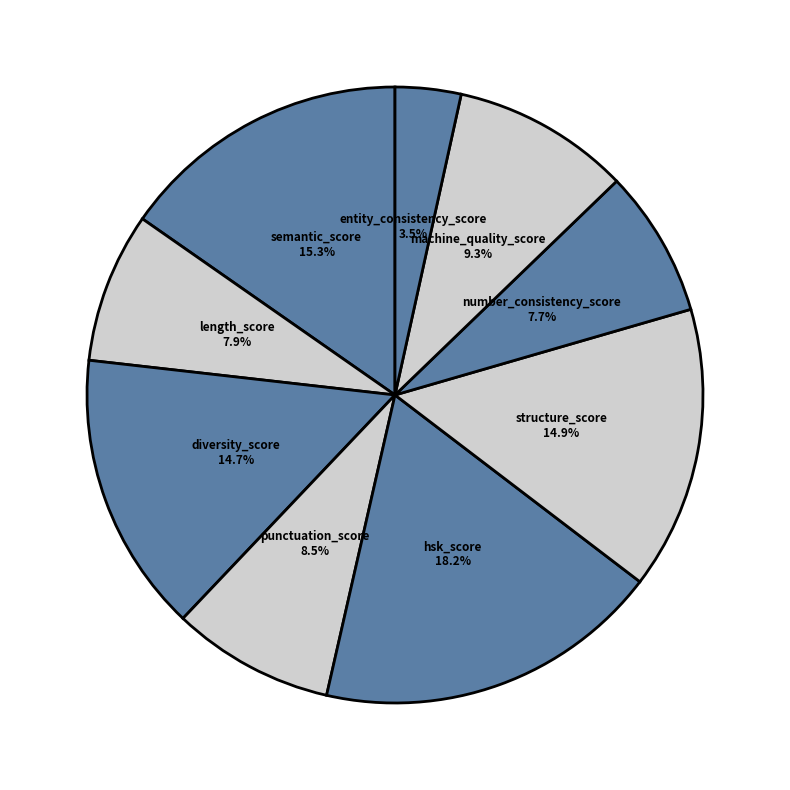

Do number_consistency_score and hsk_score together represent more than half of the pie?

No